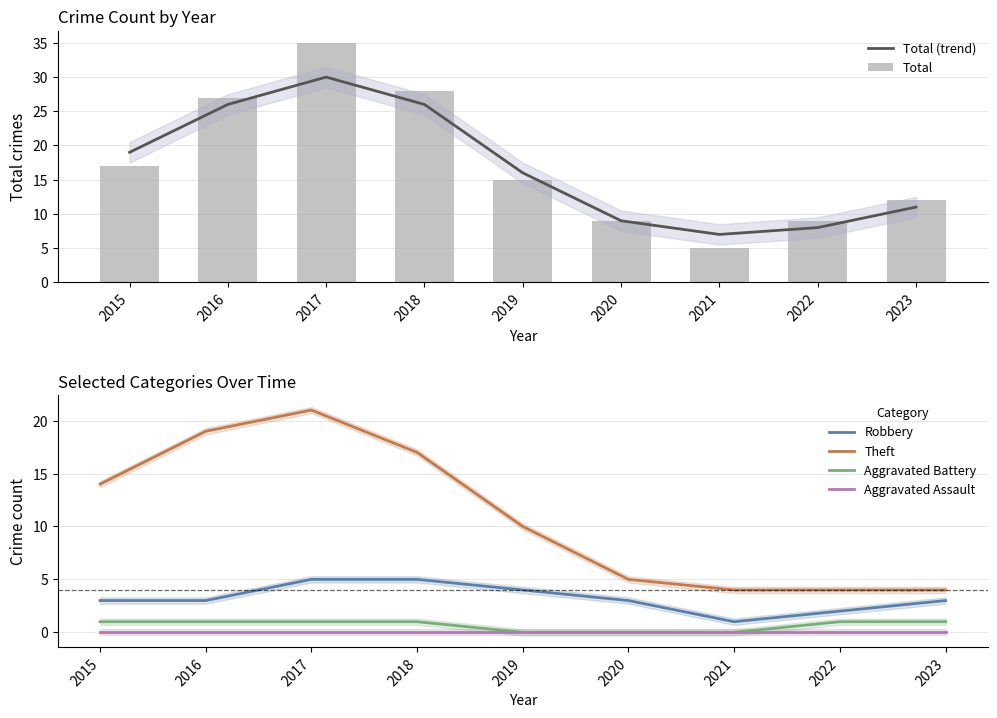

At which category does the chart reach its minimum across all series?

2019